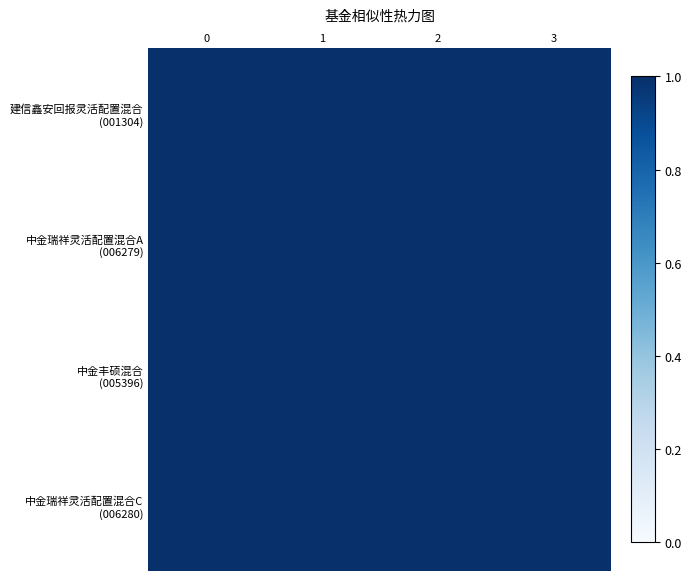

Which label corresponds to the largest value in the chart?

1